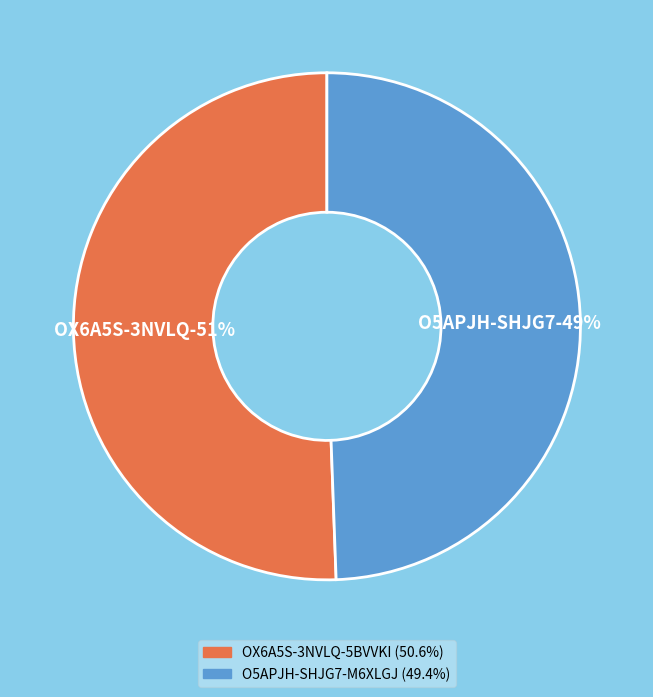

The O5APJH-SHJG7-M6XLGJ slice represents 49% of the pie. True or false?

True